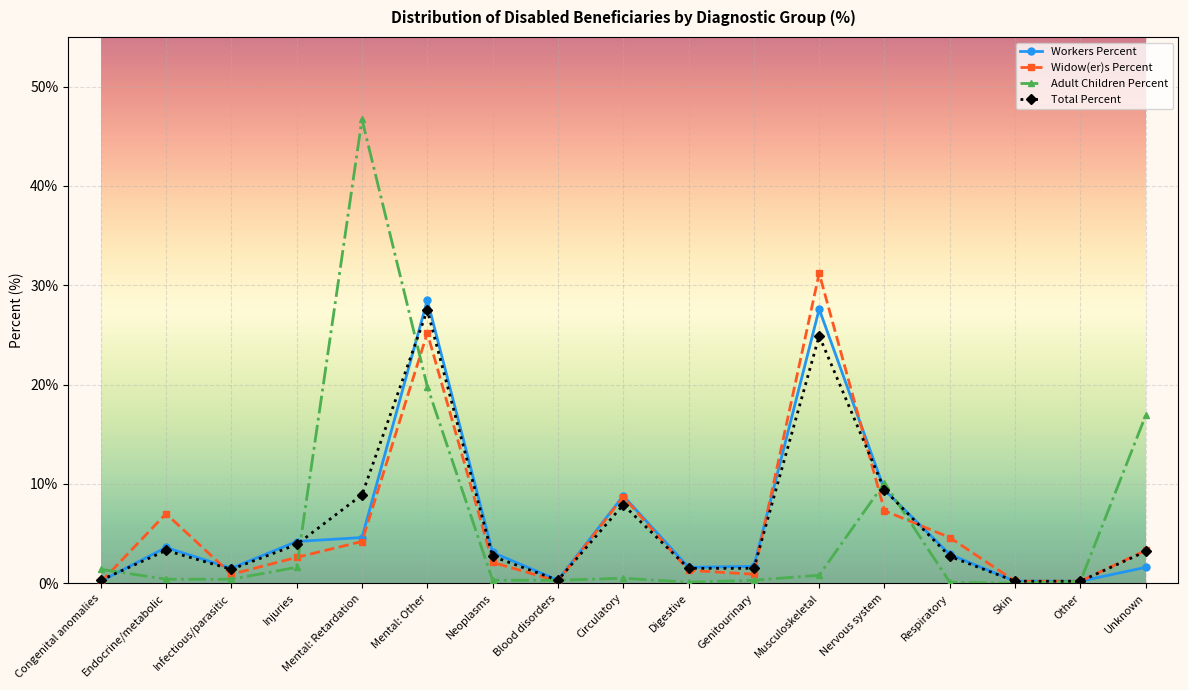

Is the value of Widow(er)s Percent at Musculoskeletal greater than the value of Total Percent at Unknown?

Yes